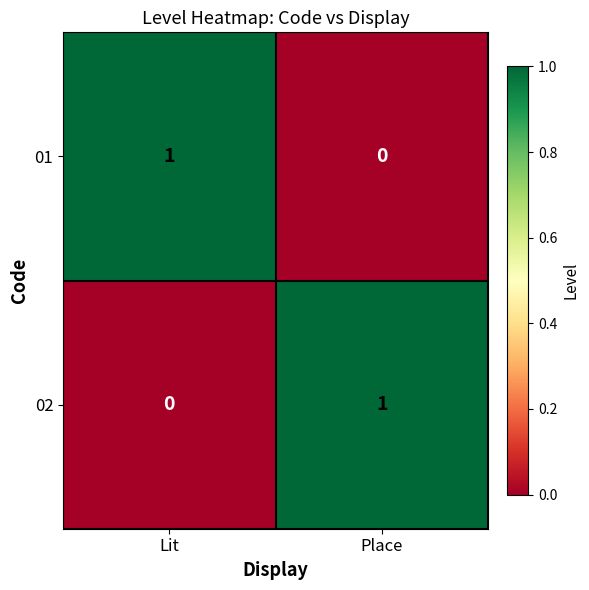

At which label does 02 reach its peak?

Place